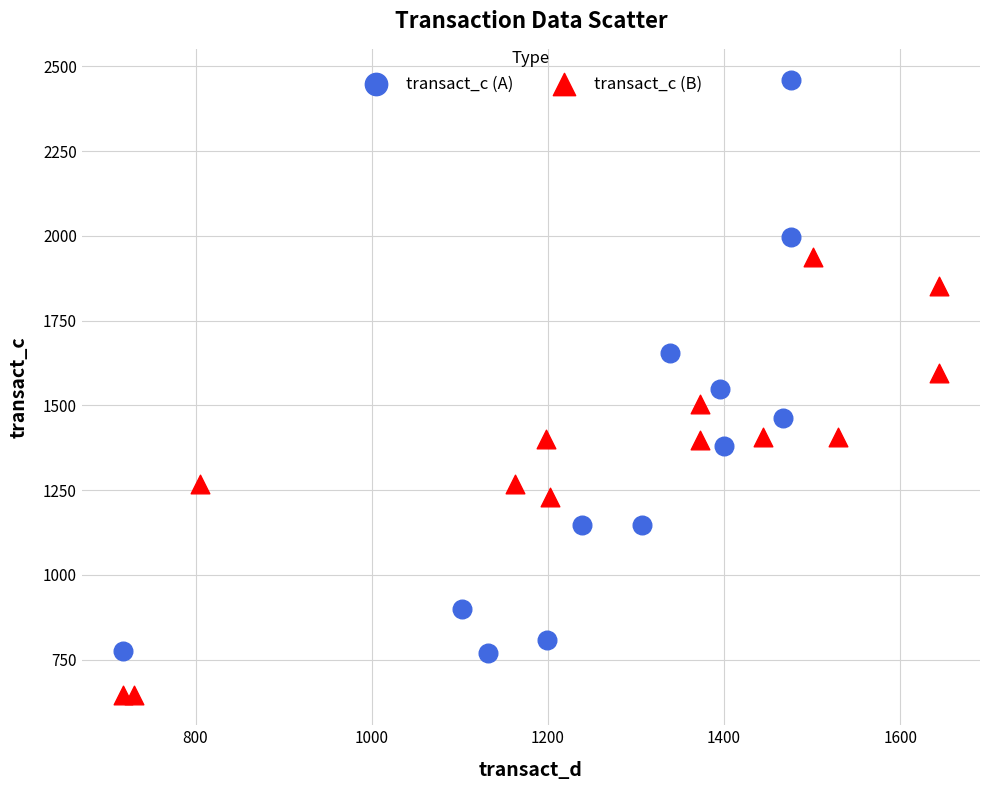

Which series has the largest Y range (max minus min)?

transact_c (A)